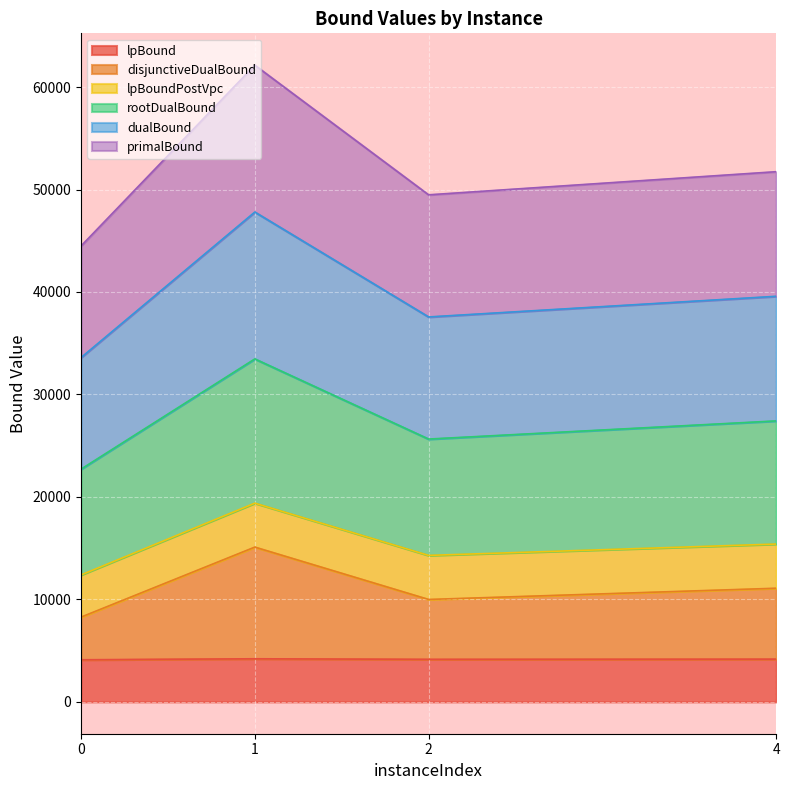

What is the maximum value for lpBound?

4206.8